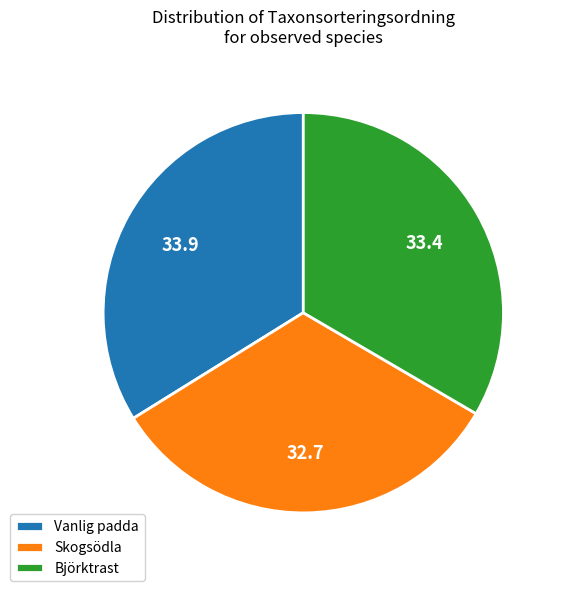

The Björktrast slice represents 33% of the pie. True or false?

True